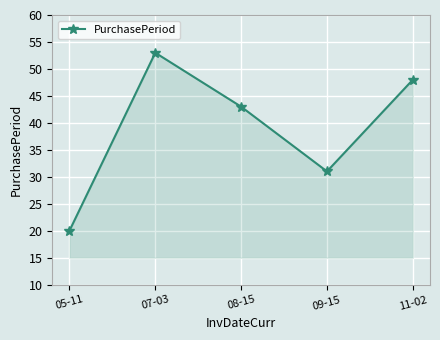

Approximately how many times larger is the value at 05-11 compared to 11-02?

0.4